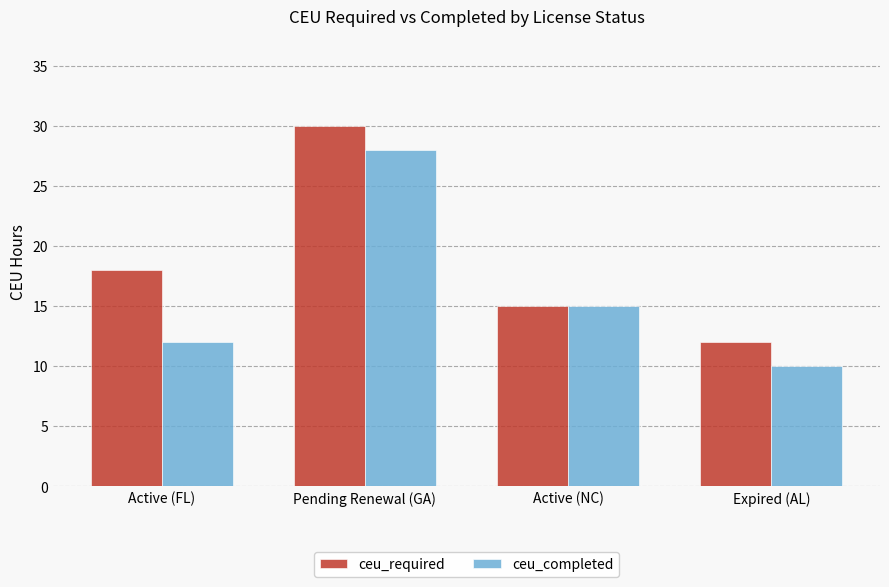

List the labels in order of ceu_completed value, largest first.

Pending Renewal (GA), Active (NC), Active (FL), Expired (AL)